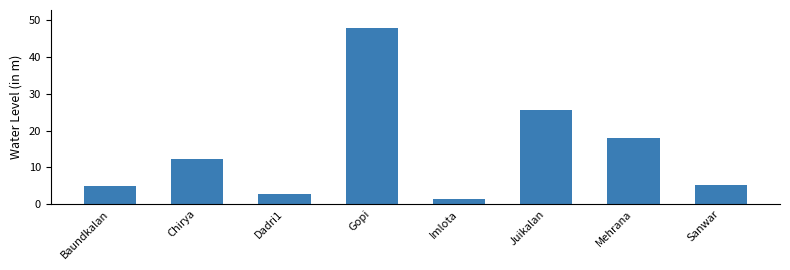

What is the smallest value displayed?

1.3